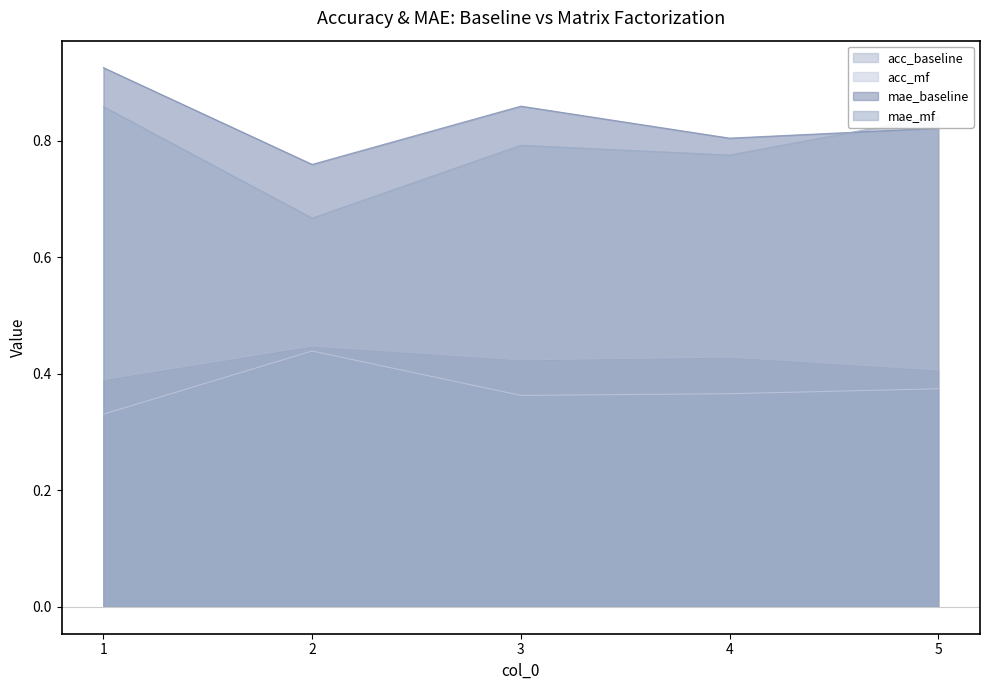

What is the total value across all series at 1?

2.5